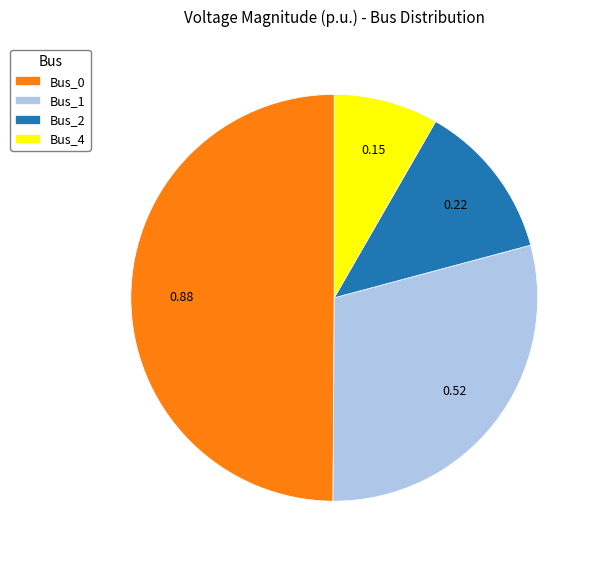

Is Bus_4 the majority of the pie?

No